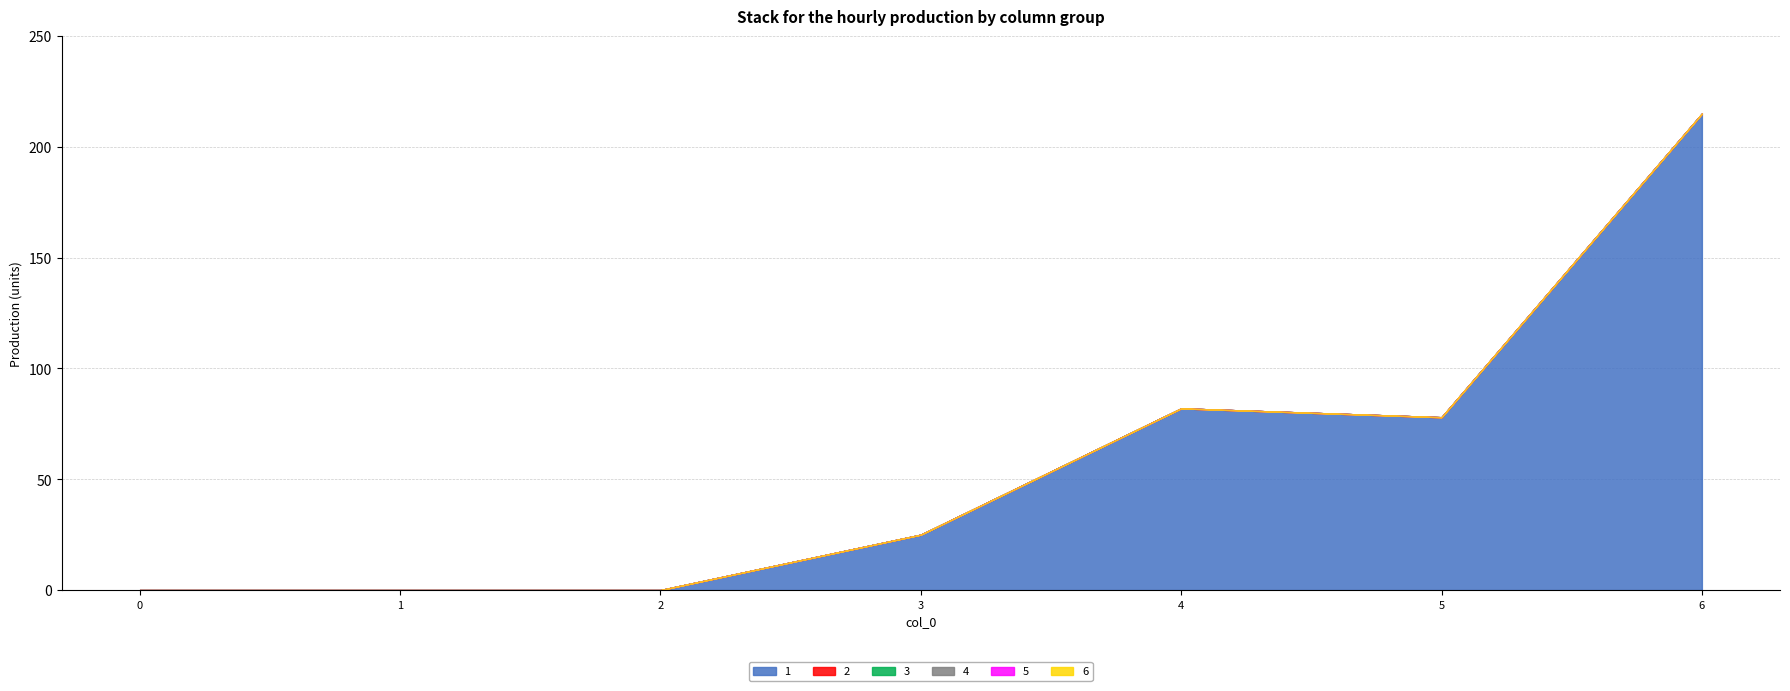

Which label corresponds to the largest value in the chart?

6